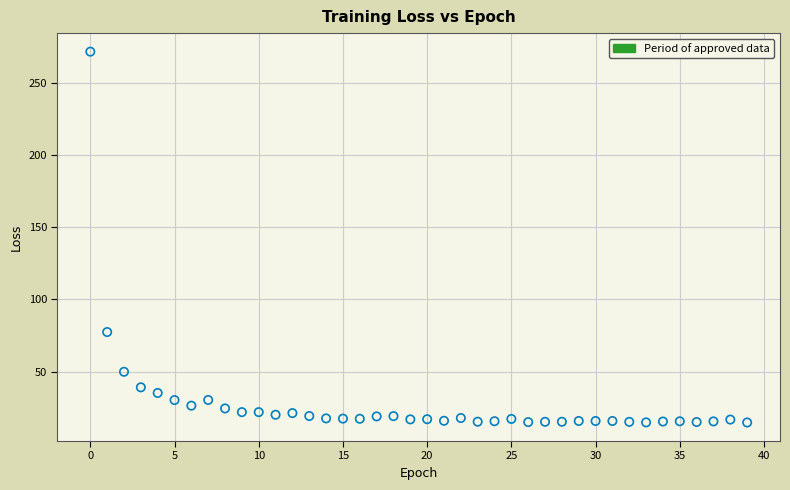

What is the range of Y values (max minus min)?

257.1